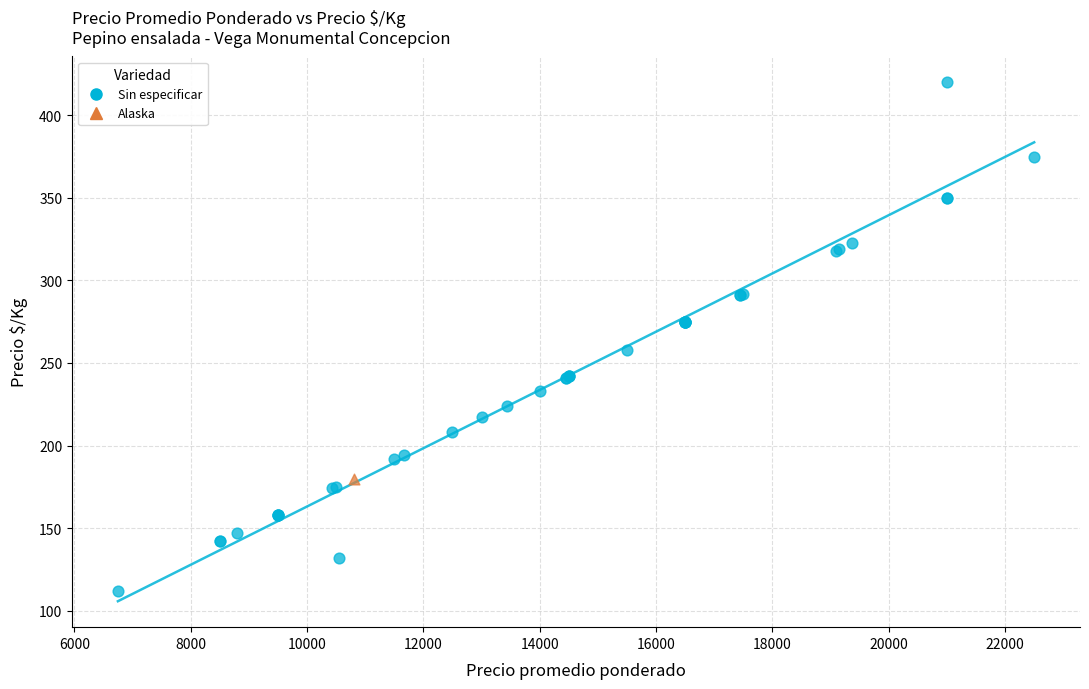

What are all the series names shown in the legend?

Sin especificar, Alaska